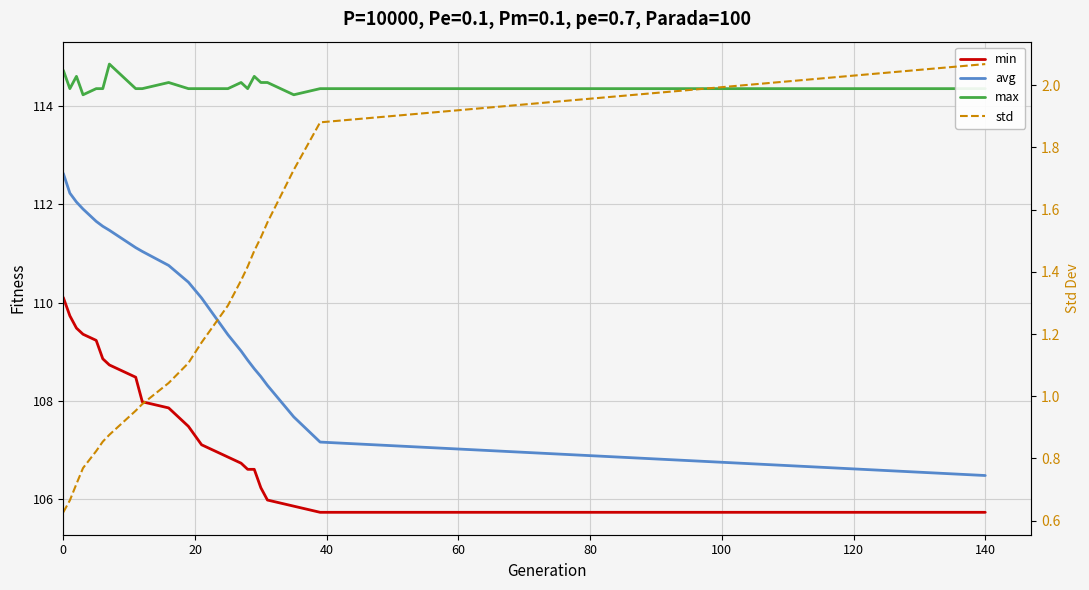

List the series in order of their peak value, highest first.

max, avg, min, std